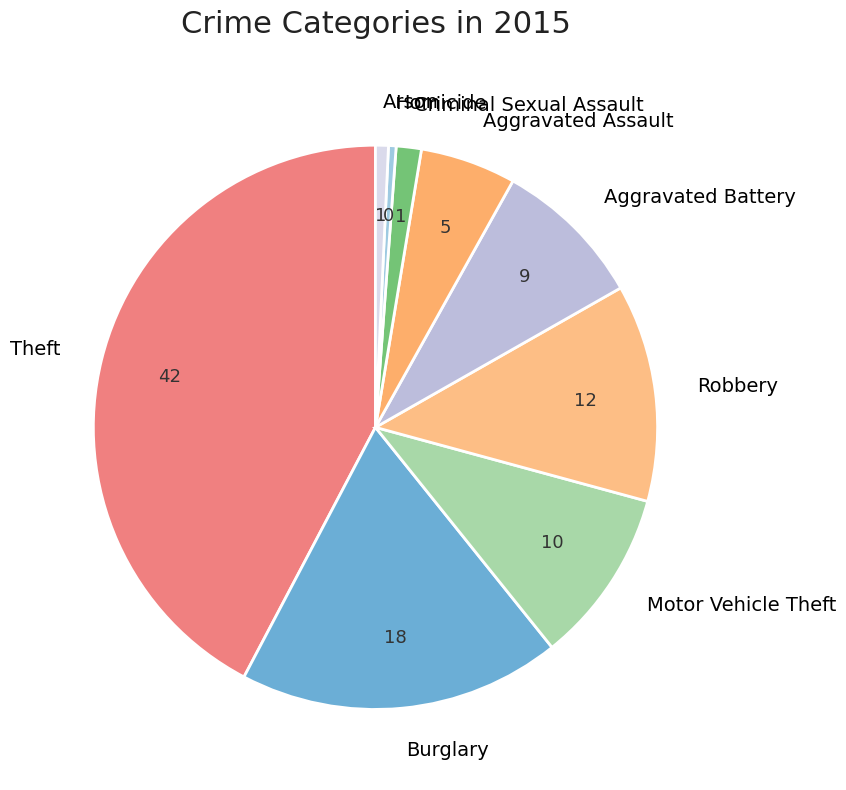

What is the ratio of the value at Burglary to the value at Robbery?

1.5